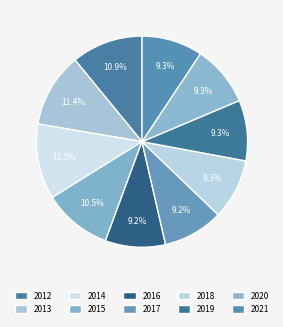

Which category has the biggest portion of the pie?

2014